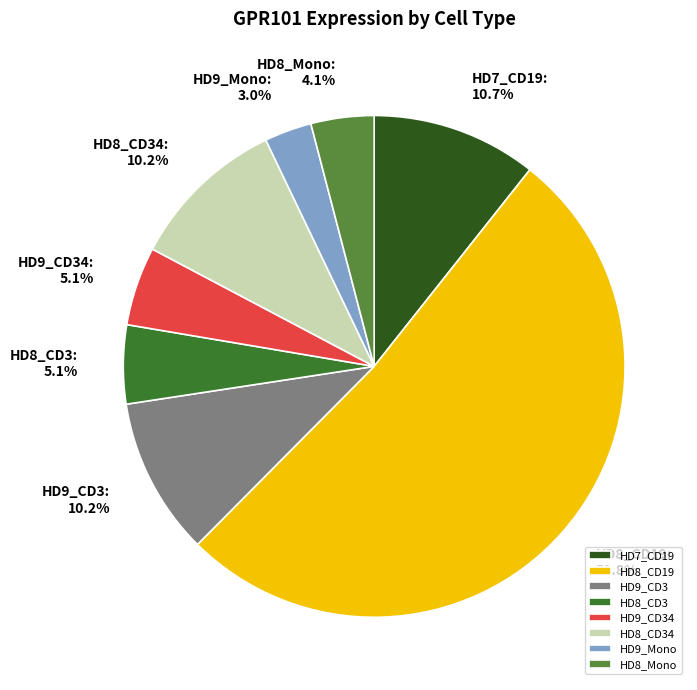

To the nearest percent, what is the difference between the largest and smallest slice percentages?

49%